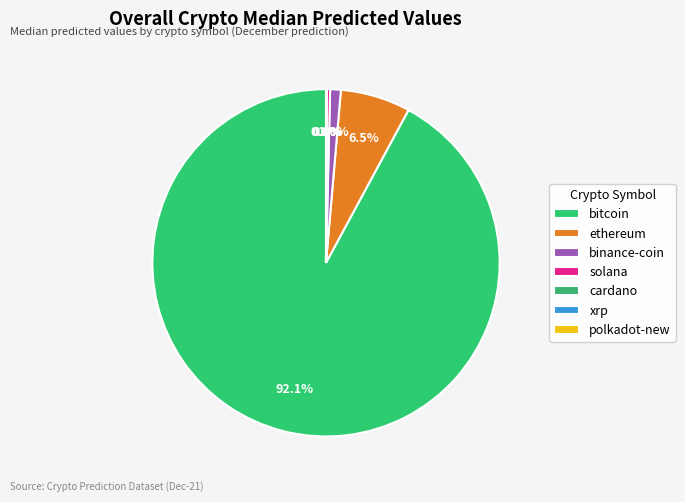

Which category has the smallest portion of the pie?

xrp